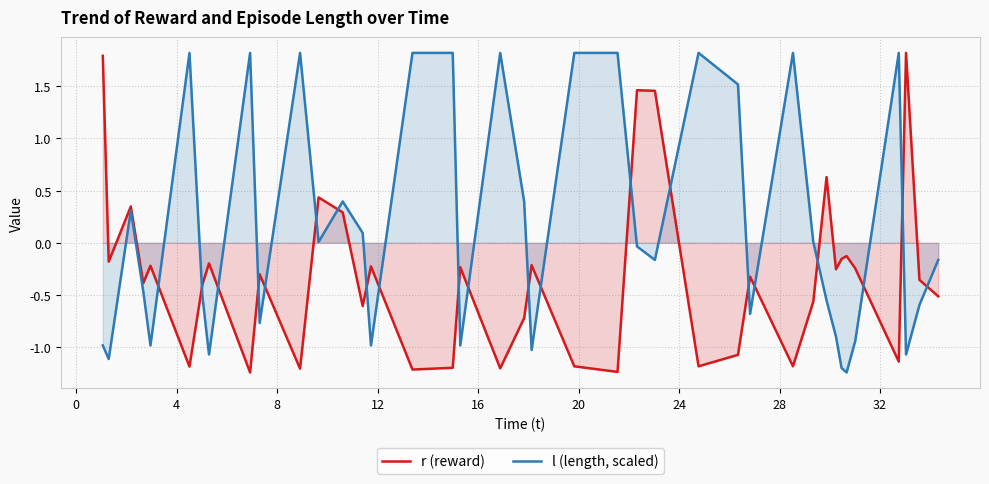

What is the minimum value for r (reward)?

-1.2